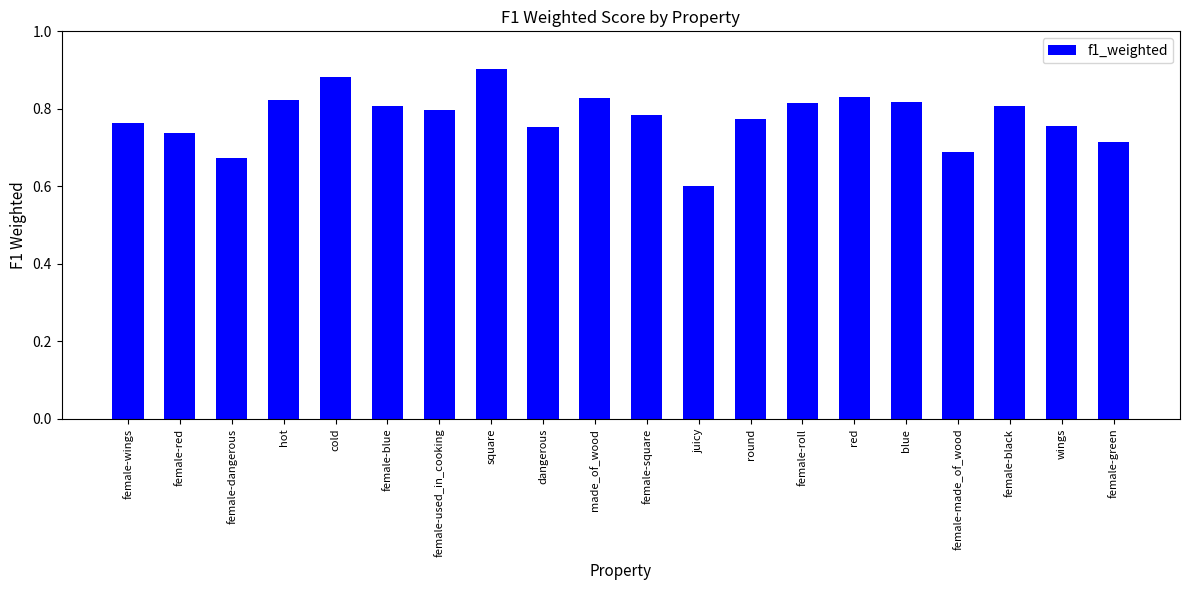

Does the chart contain stacked bars?

No